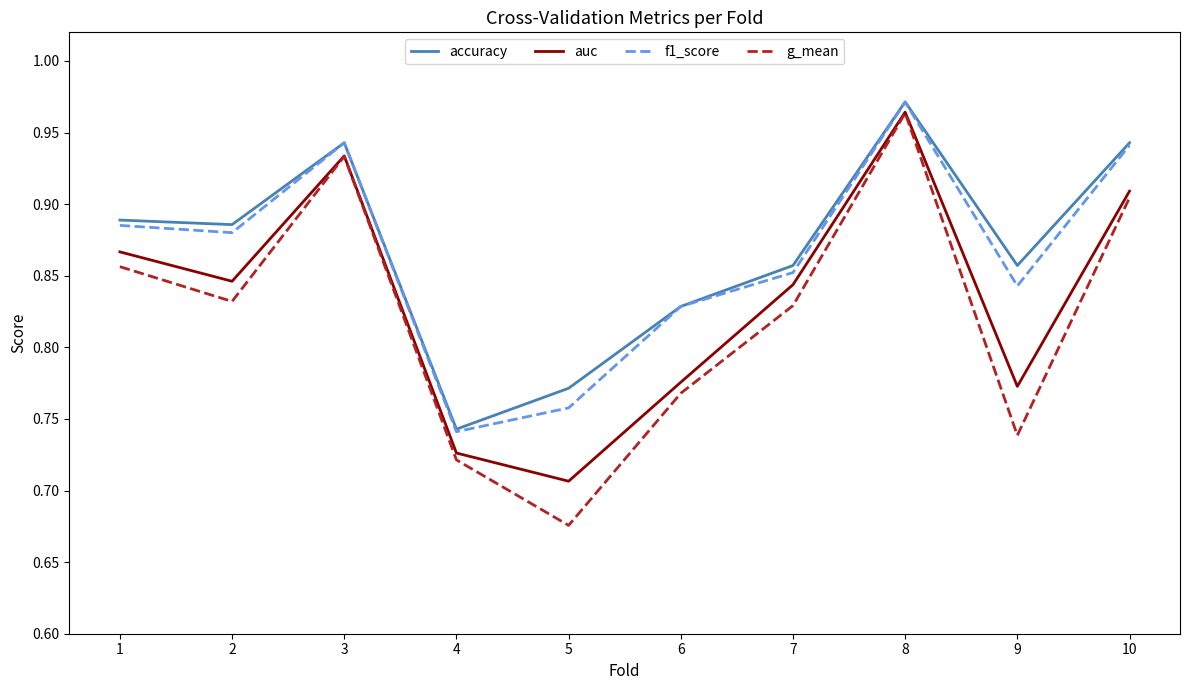

How many lines are shown in the chart?

4